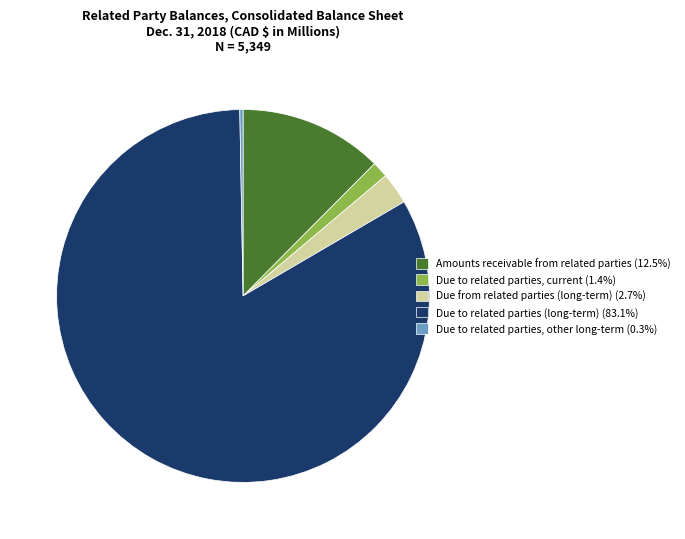

Count the number of slices in the pie.

5